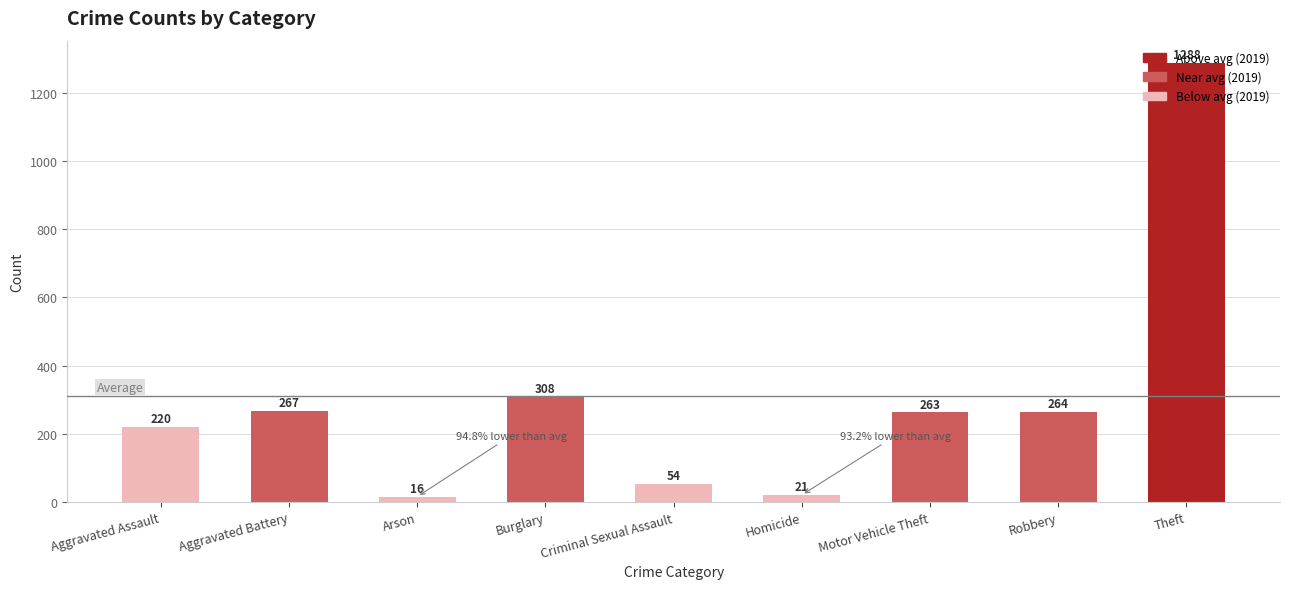

What is the approximate value at Criminal Sexual Assault, to the nearest 10?

50